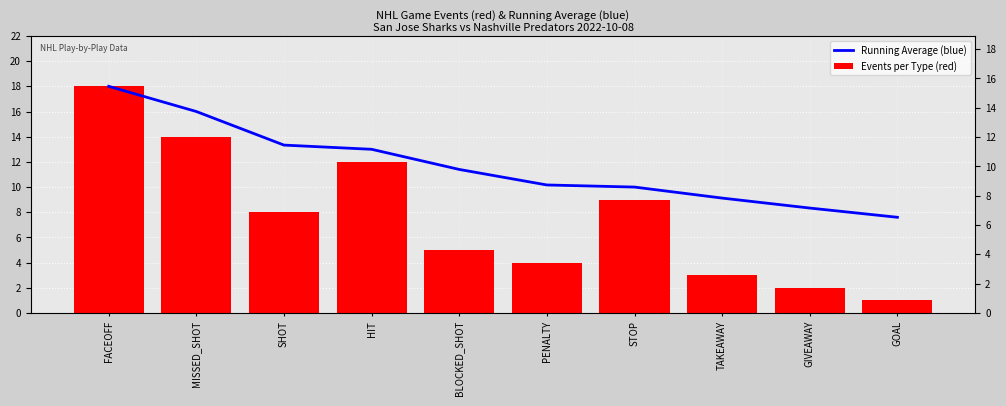

Is it true that Running Average (blue) equals 10.3 at GOAL?

False